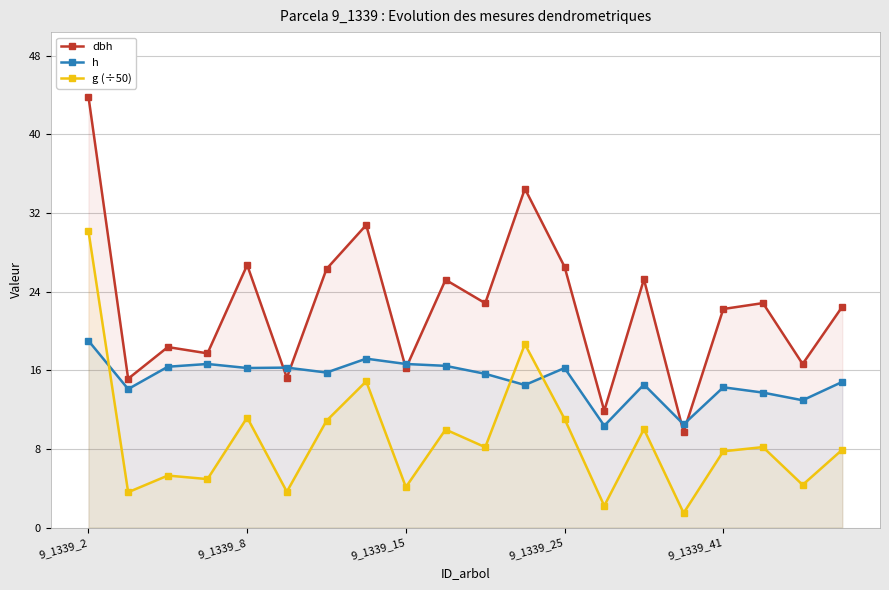

In h, how many points are lower than both neighbors (excluding endpoints)?

7